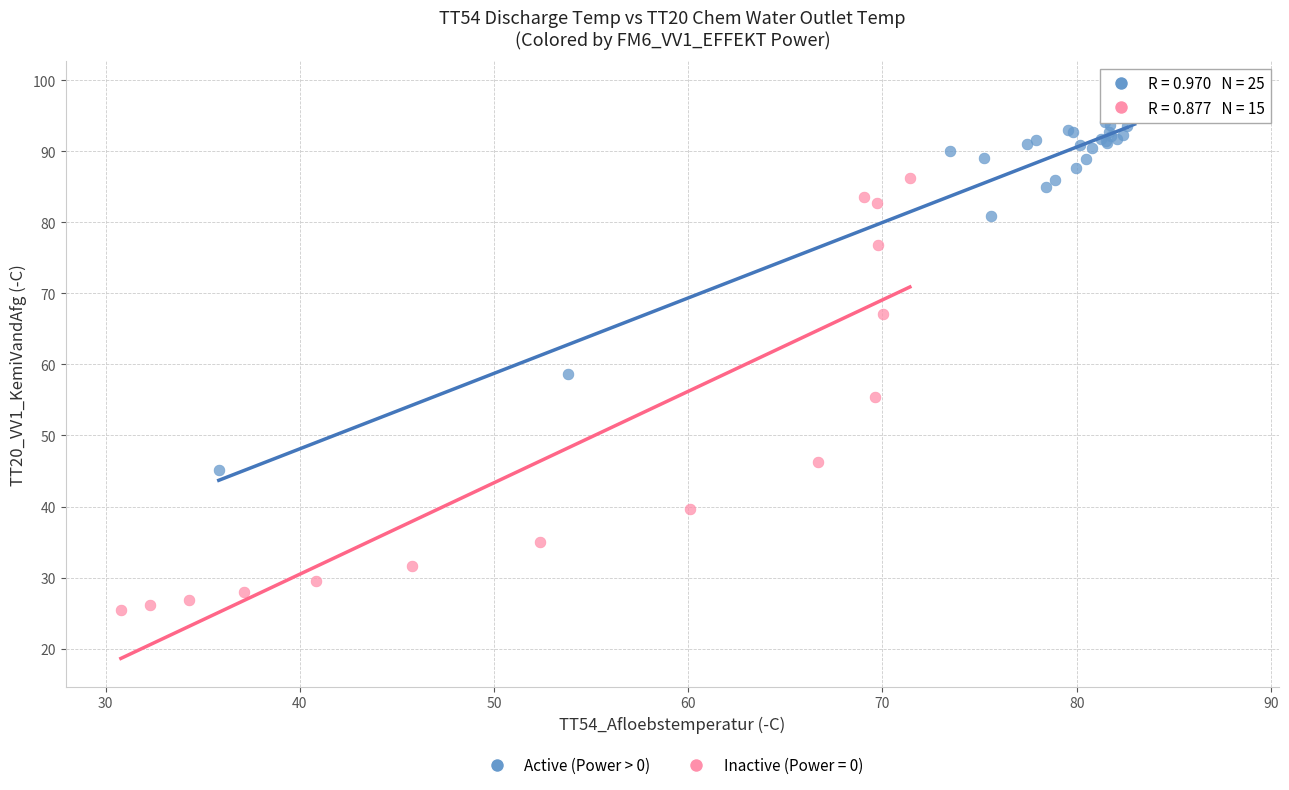

Which series reaches the minimum Y coordinate?

Inactive (Power = 0)